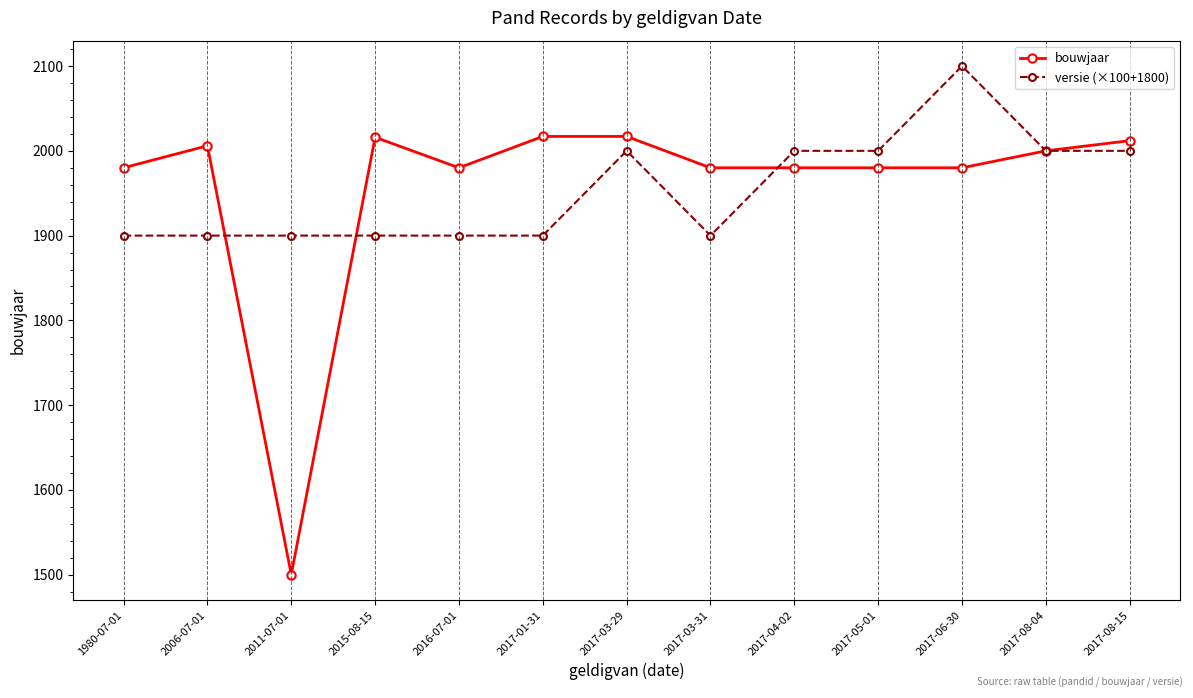

What is the sum of all bouwjaar values?

25448